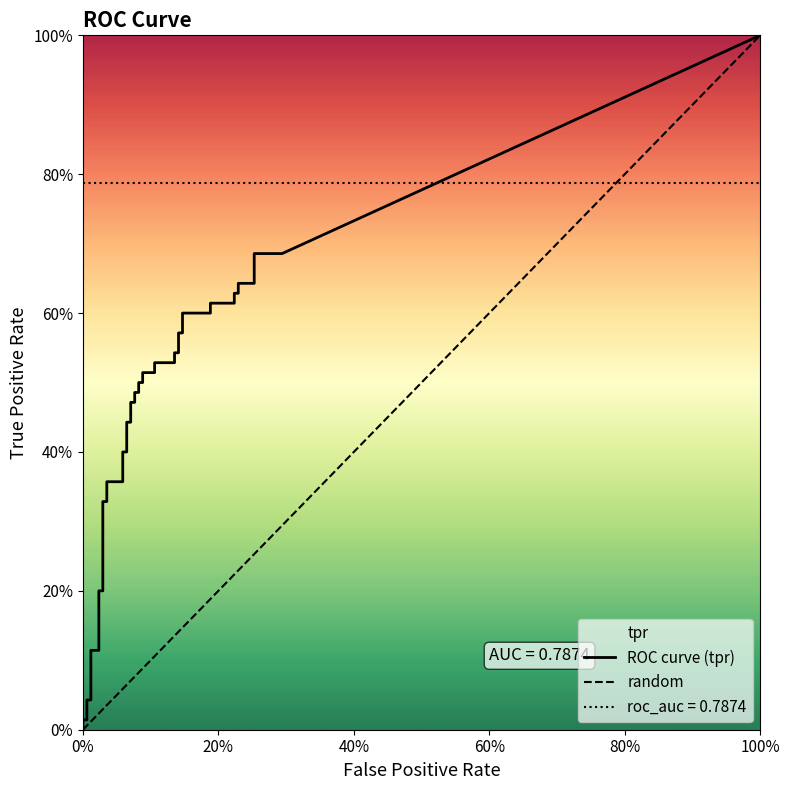

True or false: fpr and tpr intersect in this chart.

False